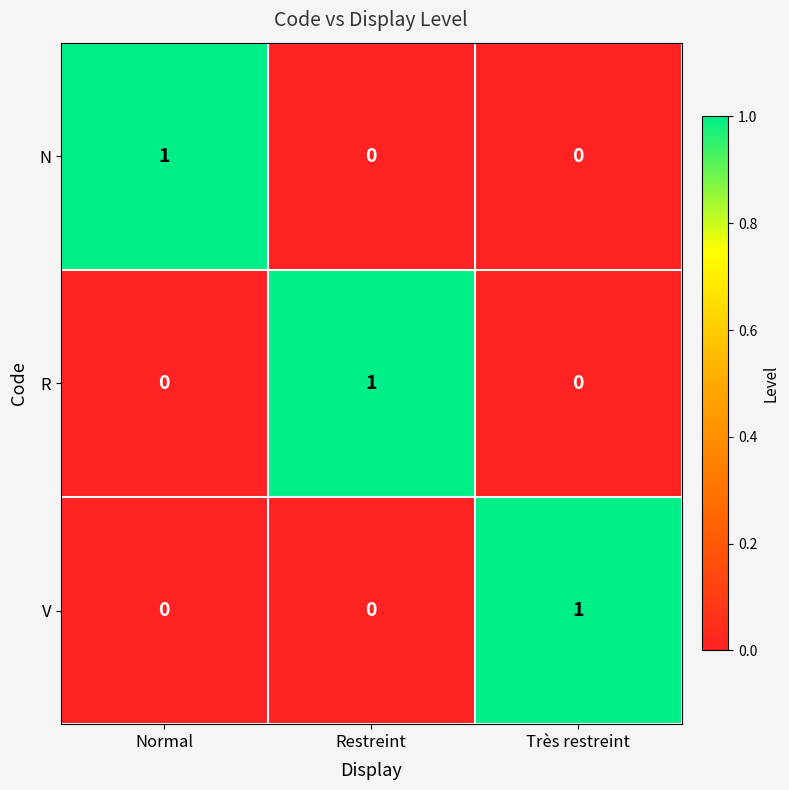

Which category has the highest value in the V series?

Très restreint